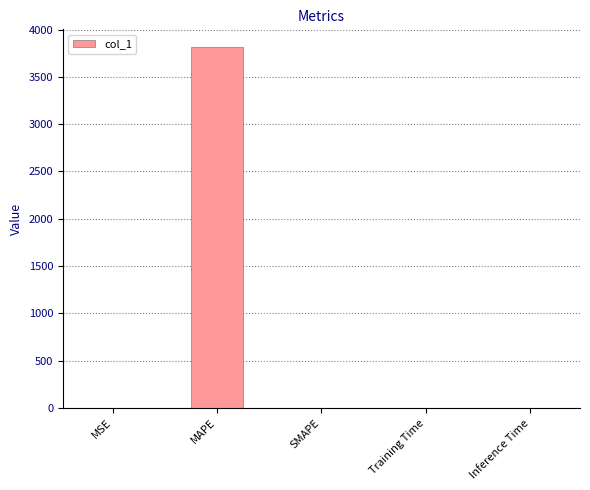

What is the sum of all values?

3811.5